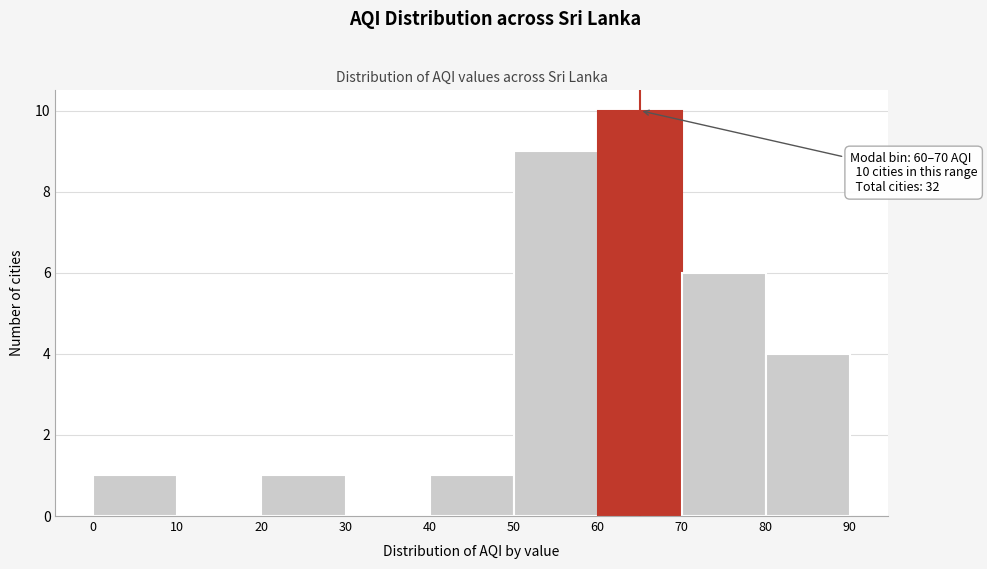

Which range on the x-axis has the tallest bar?

60 to 70